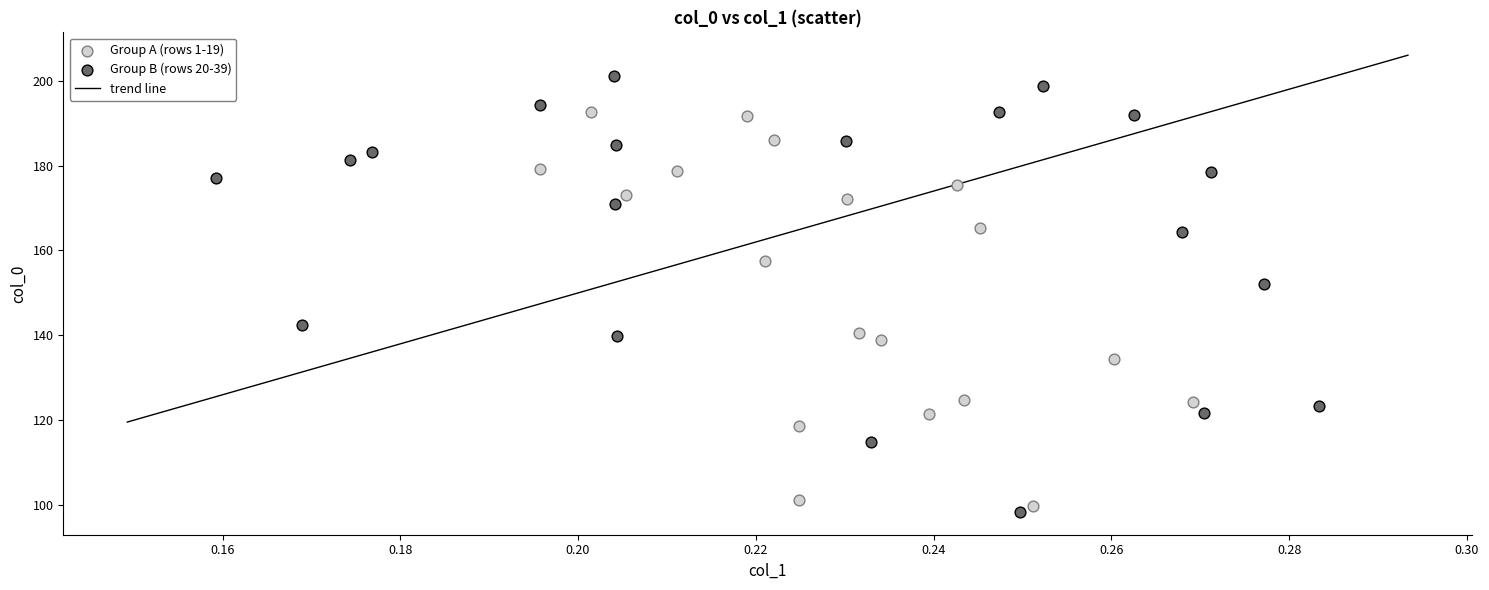

Which series has the largest Y range (max minus min)?

Group B (rows 20-39)